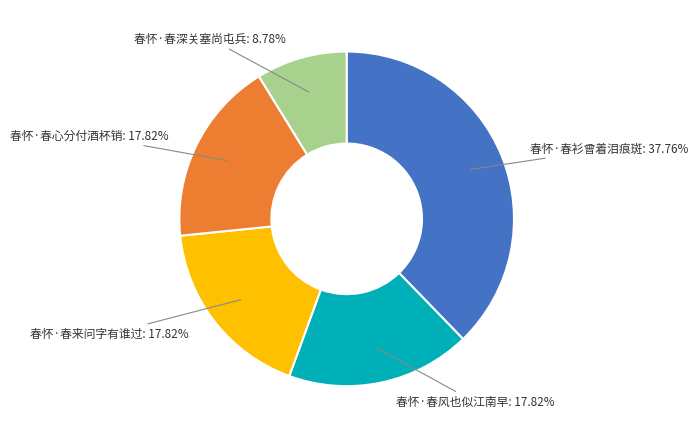

Does any single category account for the majority?

No